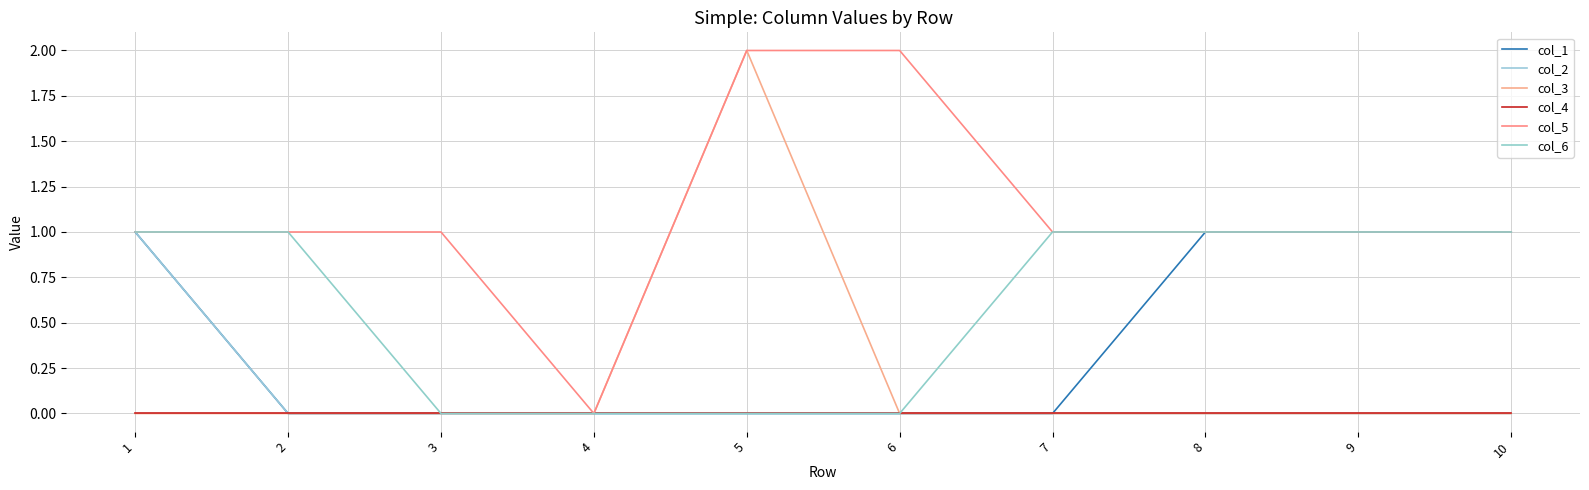

What is the highest value of the col_3 series?

2